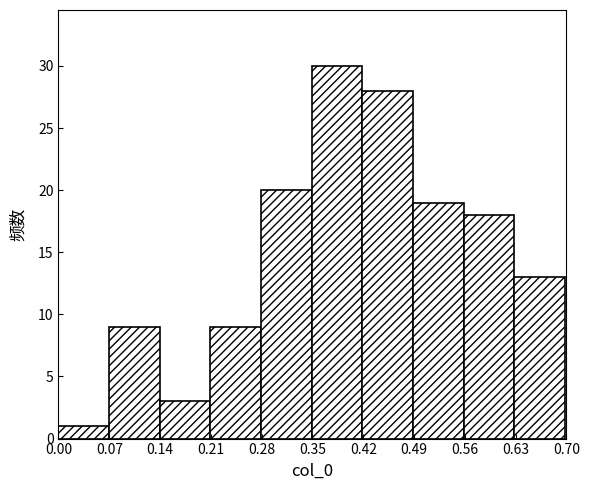

What is the height of the bar covering 0.63 to 0.70 on the x-axis? Neither the bar edges nor the heights are printed on the chart, so give them approximately, as read against the axes.

13